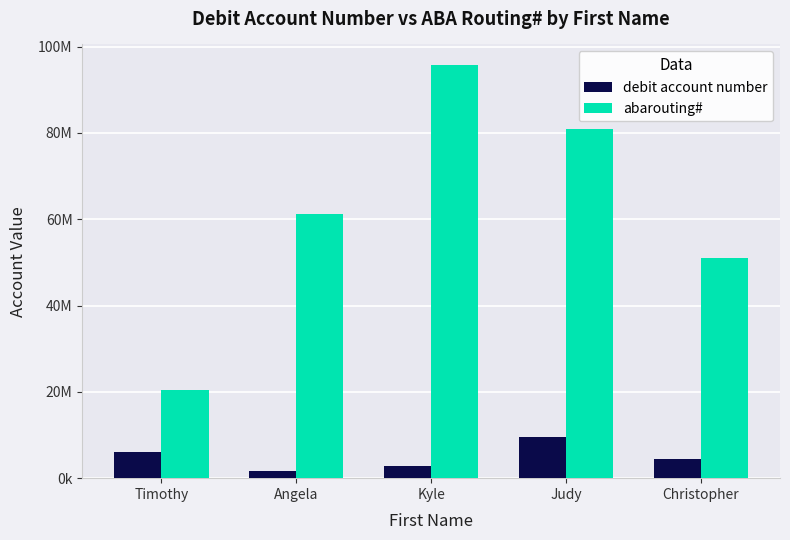

How many abarouting# values are between 50952195 and 80993550?

3